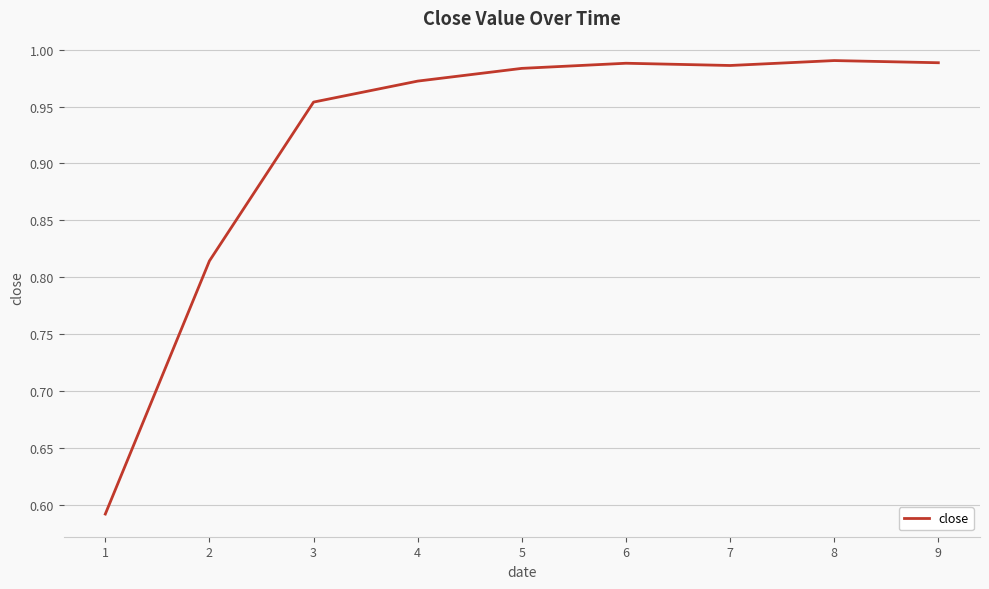

What is the difference between the maximum and minimum values?

0.4